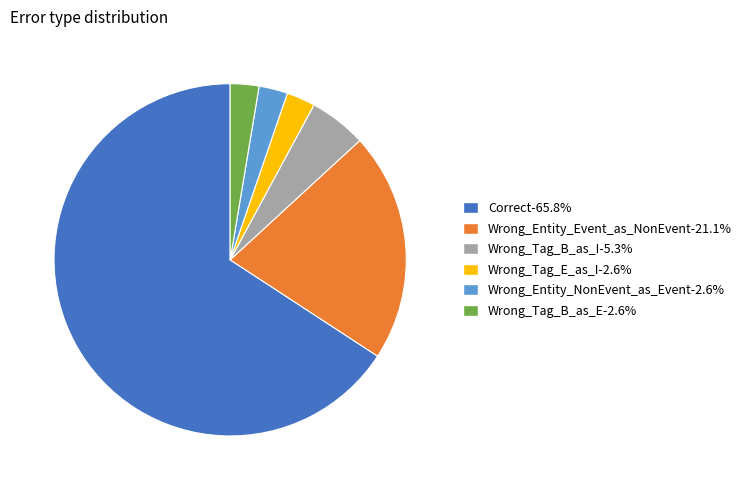

What is the ratio of the value at Correct-65.8% to the value at Wrong_Entity_Event_as_NonEvent-21.1%?

3.1